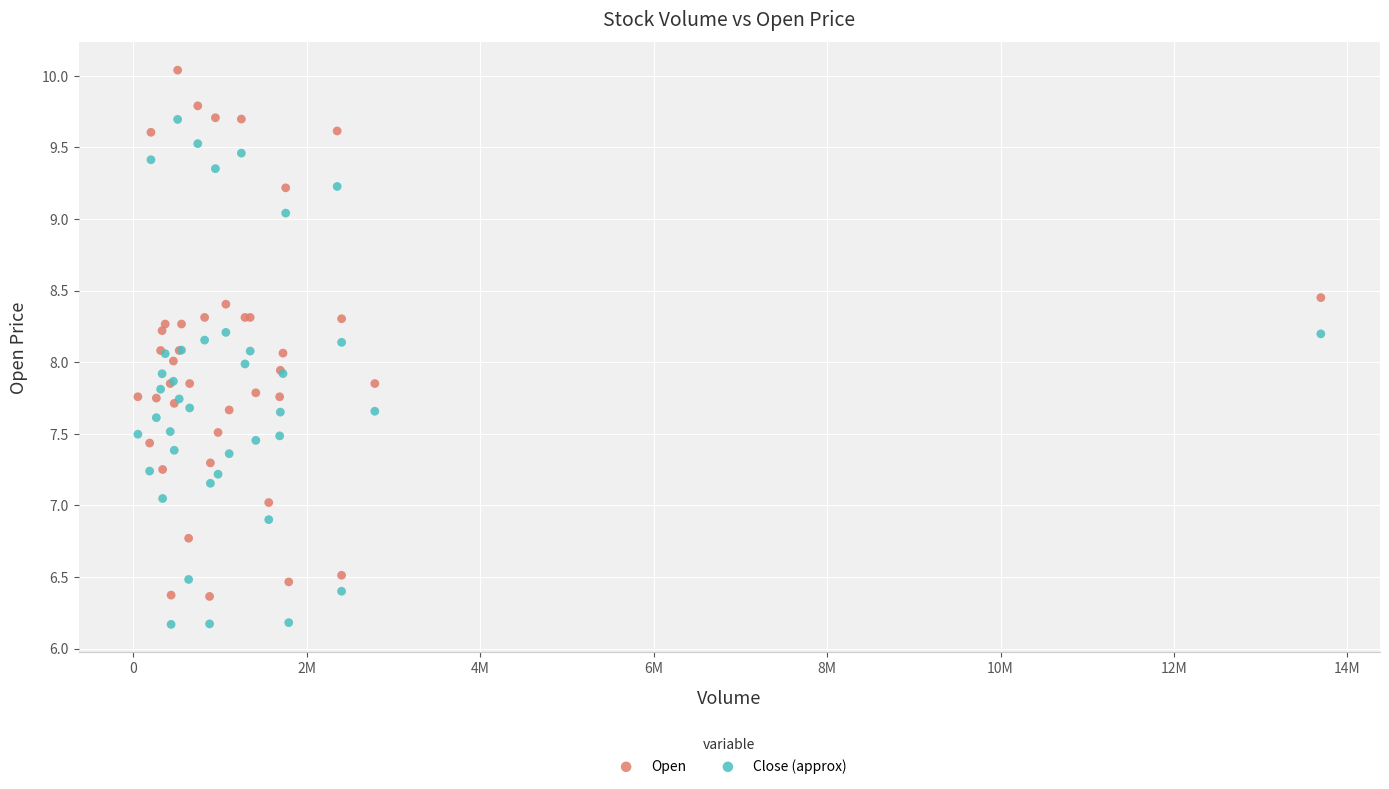

Which series reaches the minimum Y coordinate?

Close (approx)